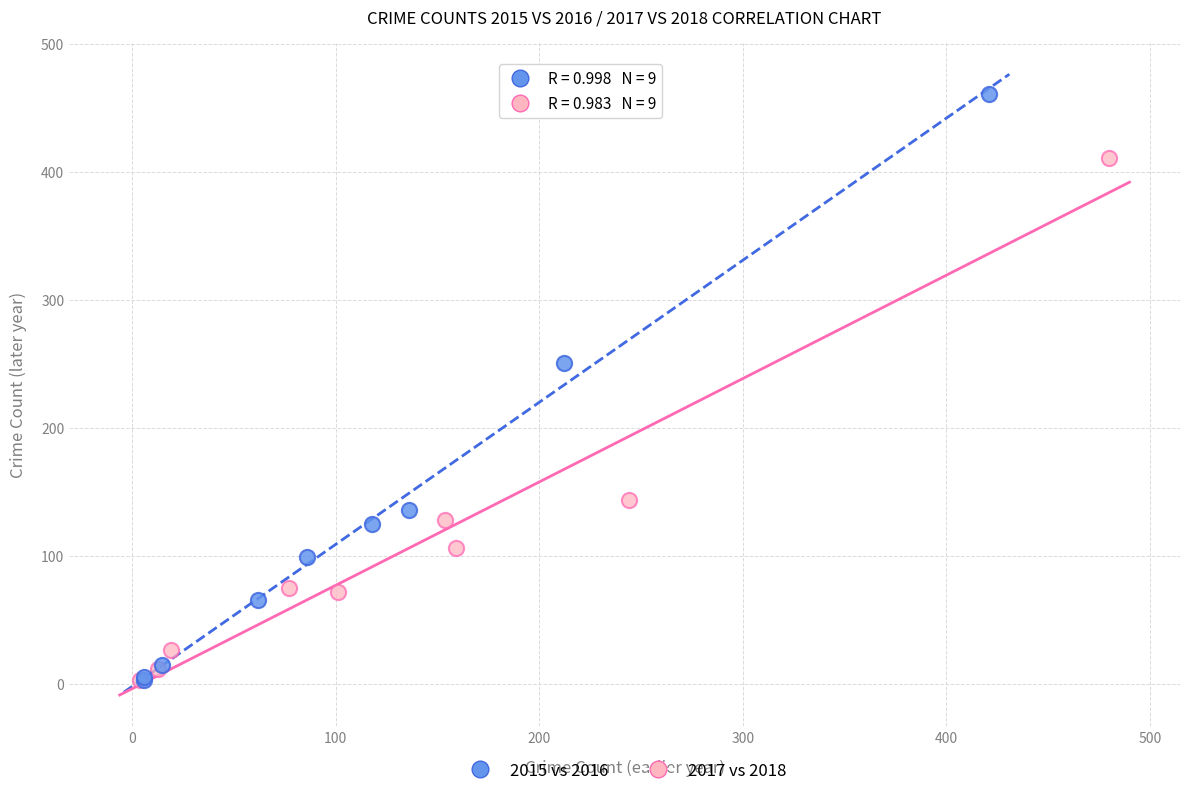

Which series has the widest spread of Y values?

2015 vs 2016